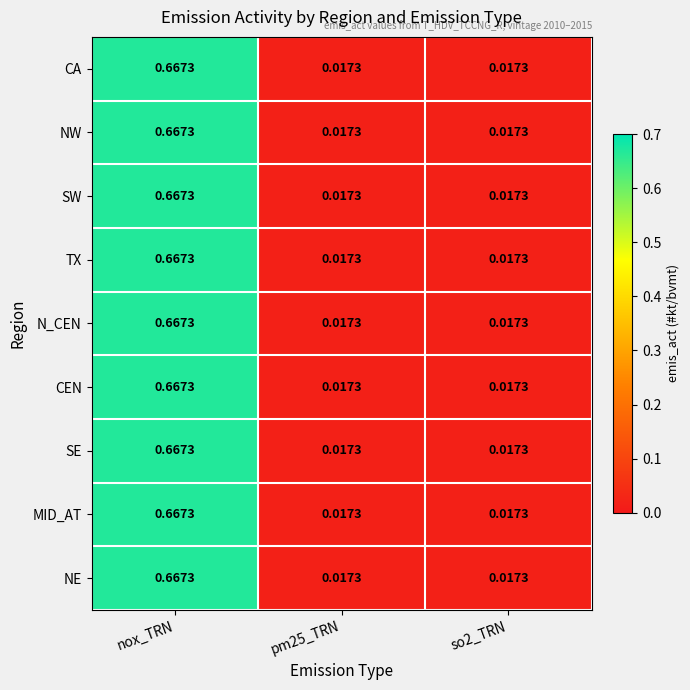

At which category is the sum across all series the highest?

nox_TRN